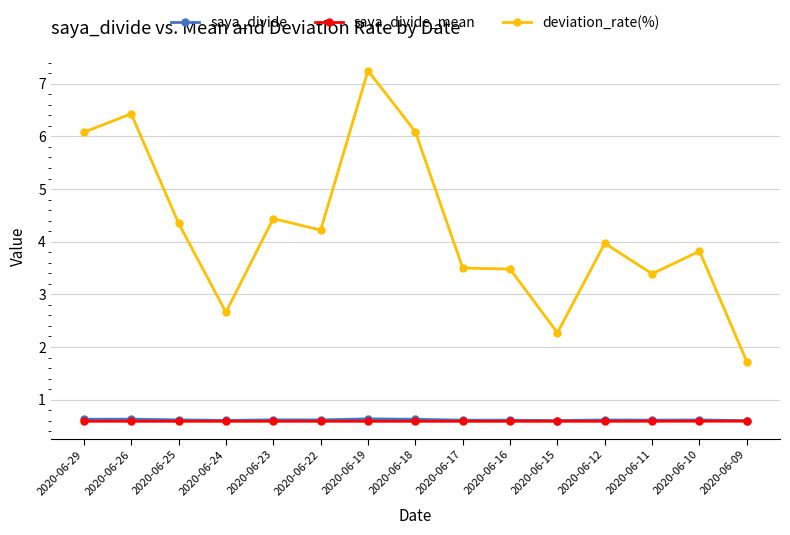

What is the minimum value for saya_divide?

0.6